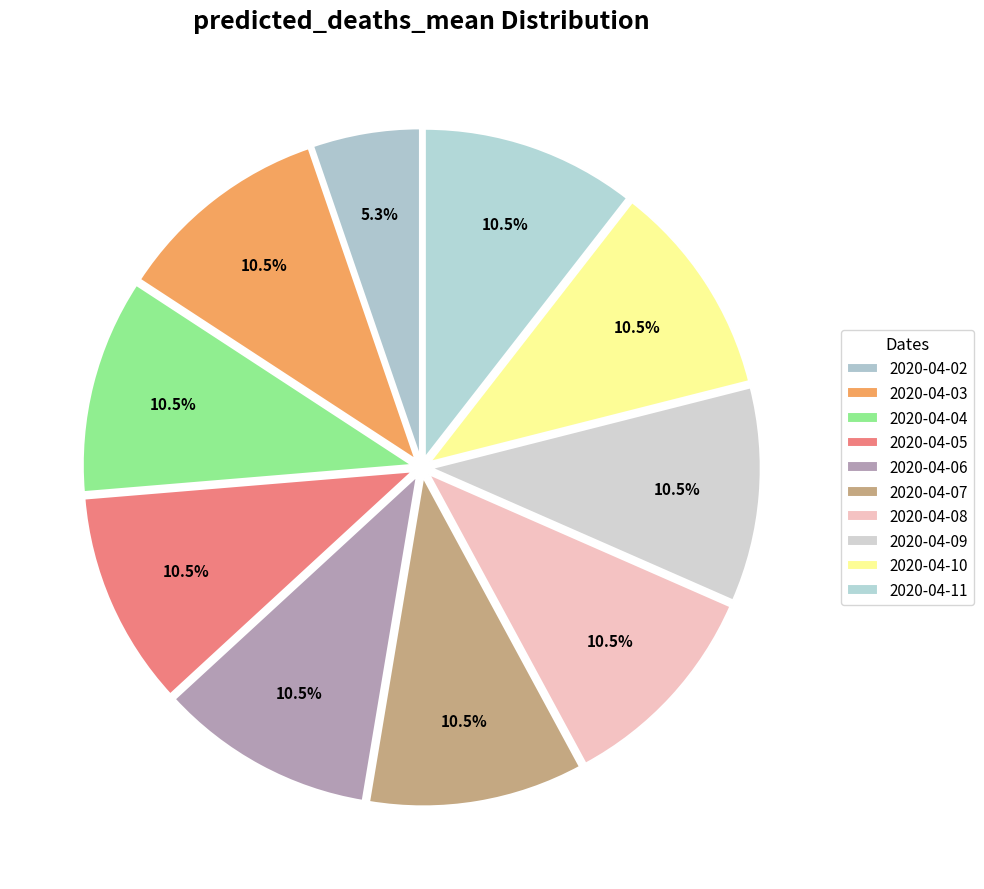

To the nearest percent, what is the combined percentage of 2020-04-11 and 2020-04-09?

21%